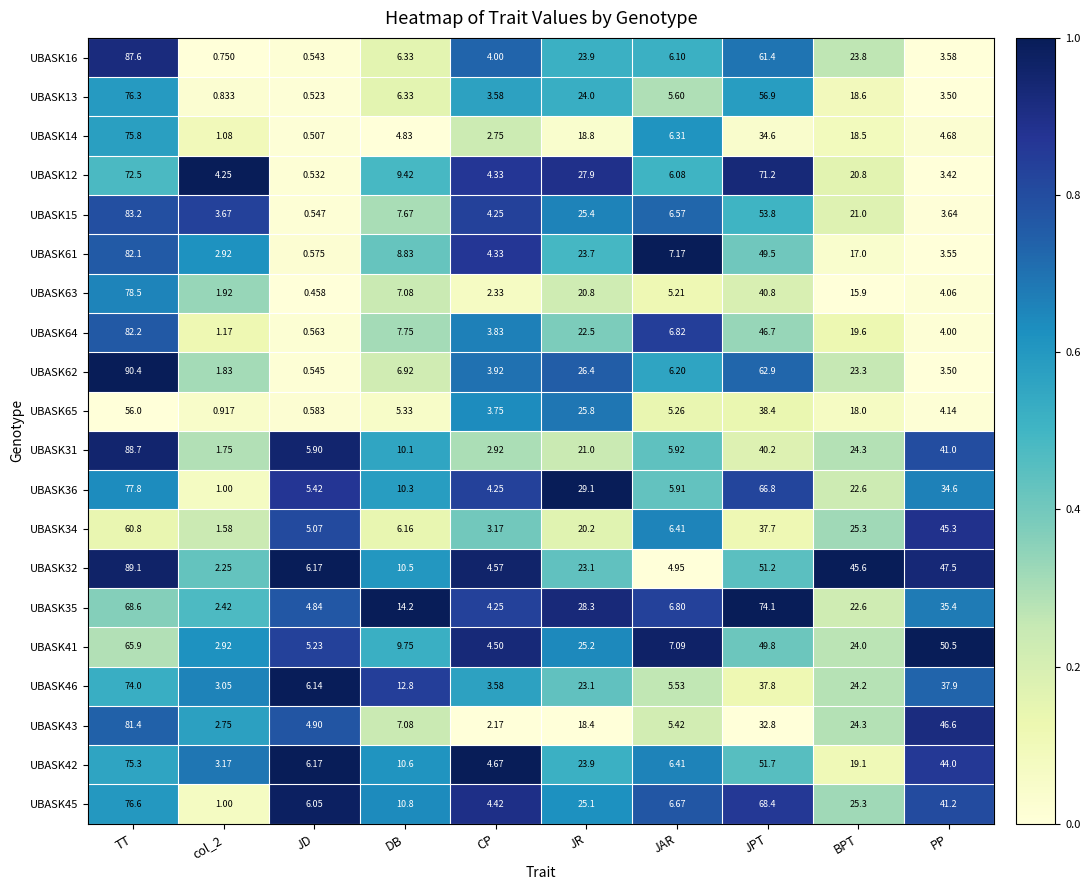

List the series in order of their peak value, lowest first.

UBASK65, UBASK34, UBASK41, UBASK12, UBASK46, UBASK35, UBASK42, UBASK14, UBASK13, UBASK45, UBASK36, UBASK63, UBASK43, UBASK61, UBASK64, UBASK15, UBASK16, UBASK31, UBASK32, UBASK62